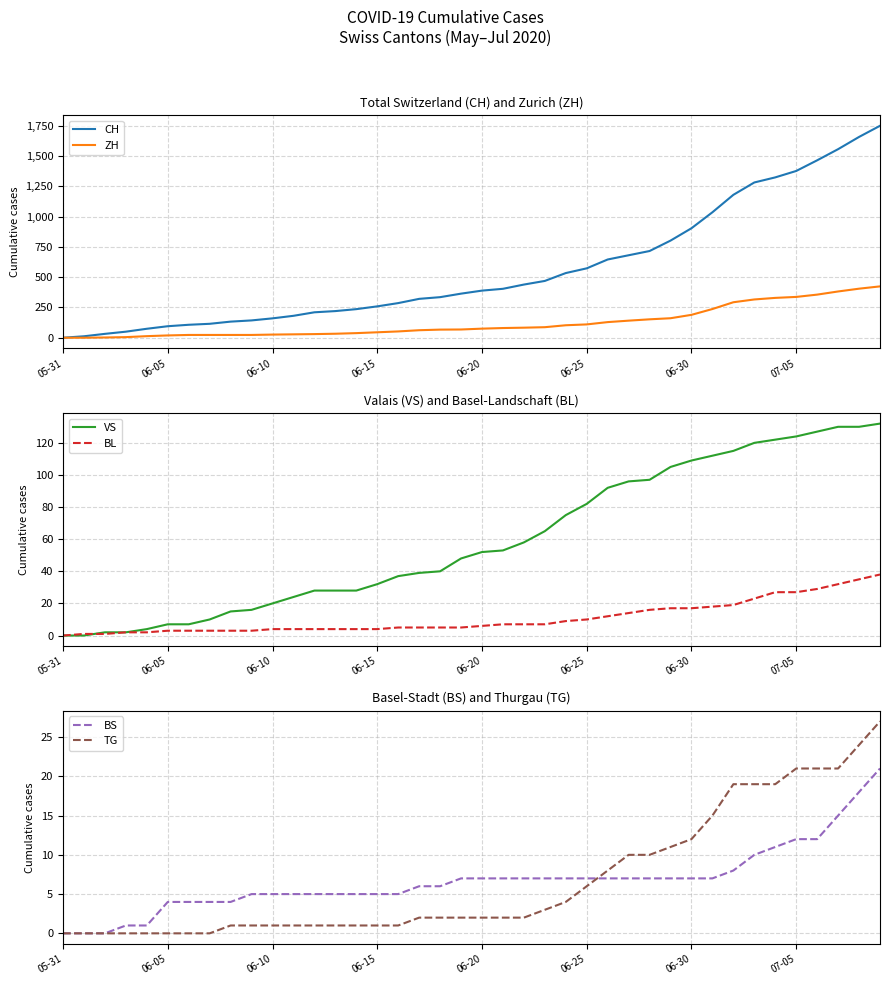

Between 14 and 24, which is larger?

24